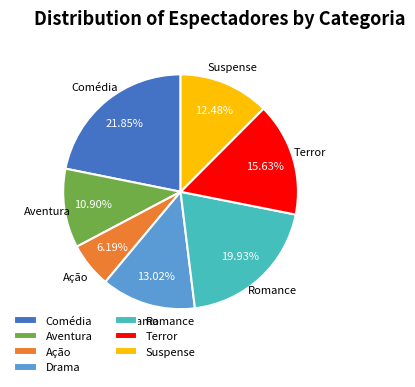

Approximately how many times larger is the value at Ação compared to Comédia?

0.3